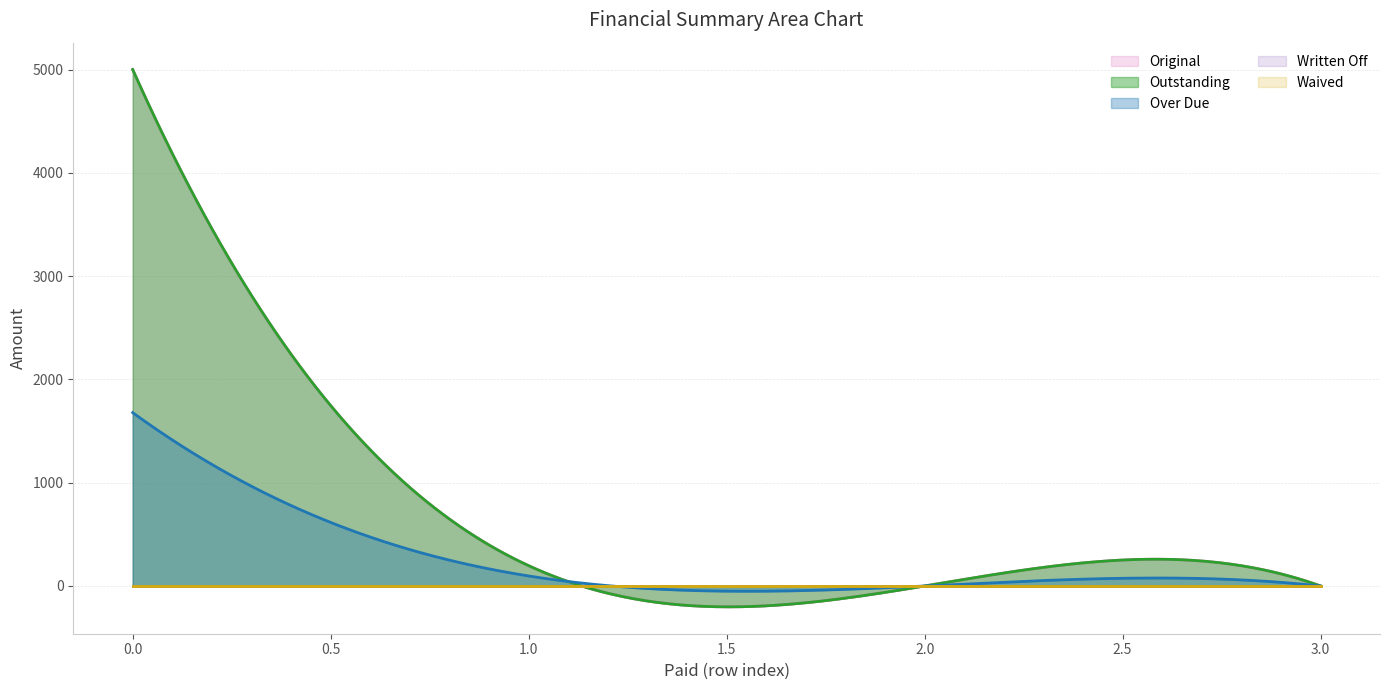

Is the value of Written Off at 0 greater than the value of Over Due at 0?

No